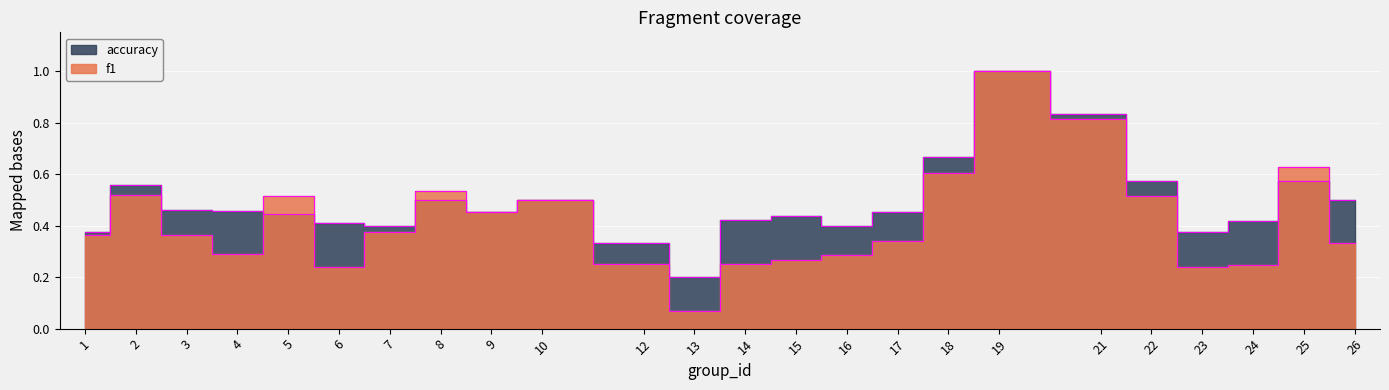

At which label does accuracy reach its peak?

19